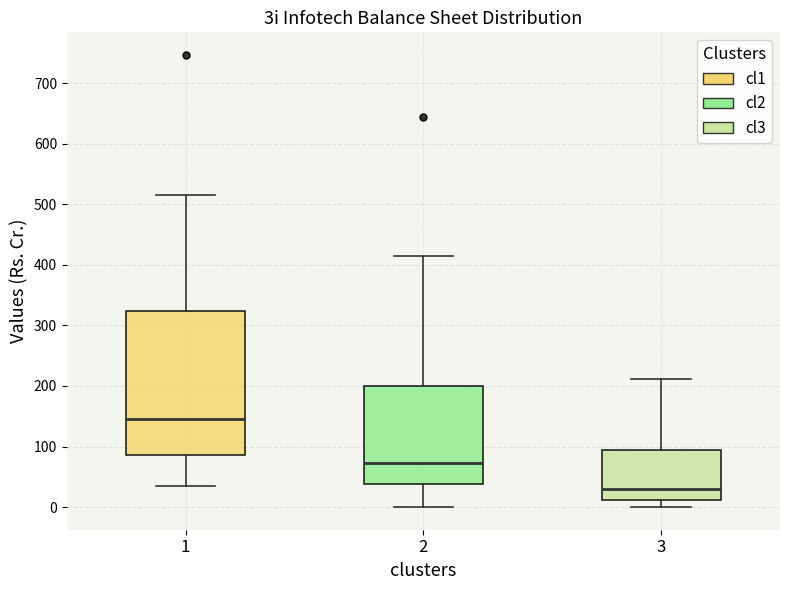

Reading left to right, transcribe this box plot: for each box, give where its median line is, the range the box spans, and where its two whiskers end, as read against the y-axis. The values are not printed on the chart, so give them approximately, as read against the axis.

1: median 150, box 90 to 320, whiskers 40 to 520
2: median 70, box 40 to 200, whiskers 0 to 410
3: median 30, box 10 to 90, whiskers 0 to 210